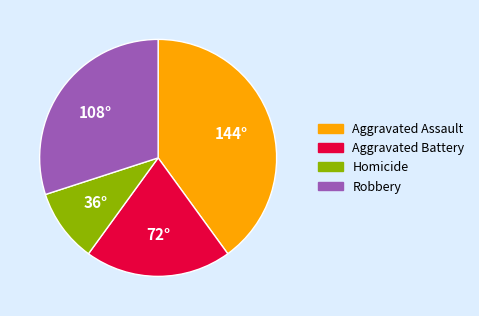

Count the number of slices in the pie.

4